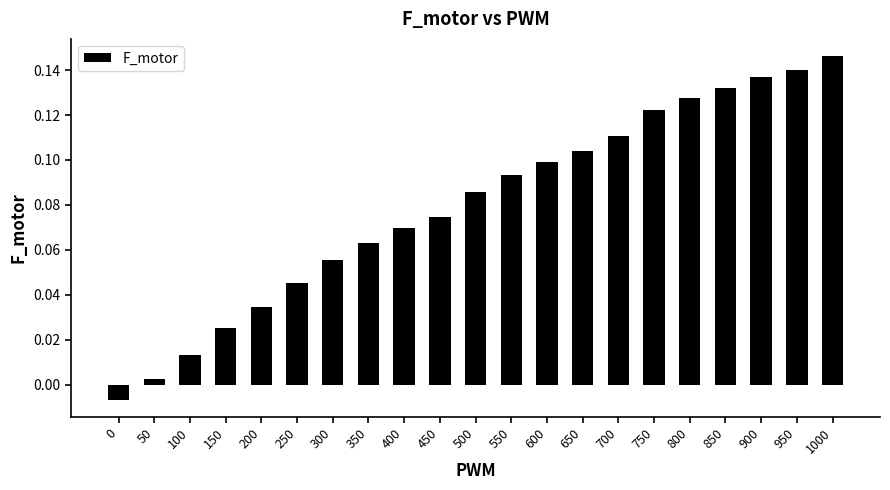

Is it true that the value at 950 is 0.1?

True